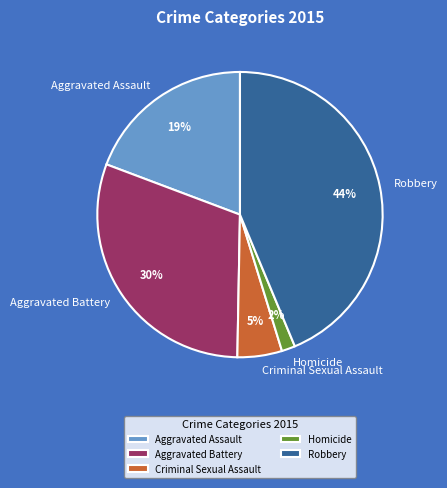

What percentage is the Aggravated Battery slice, to the nearest percent?

30%